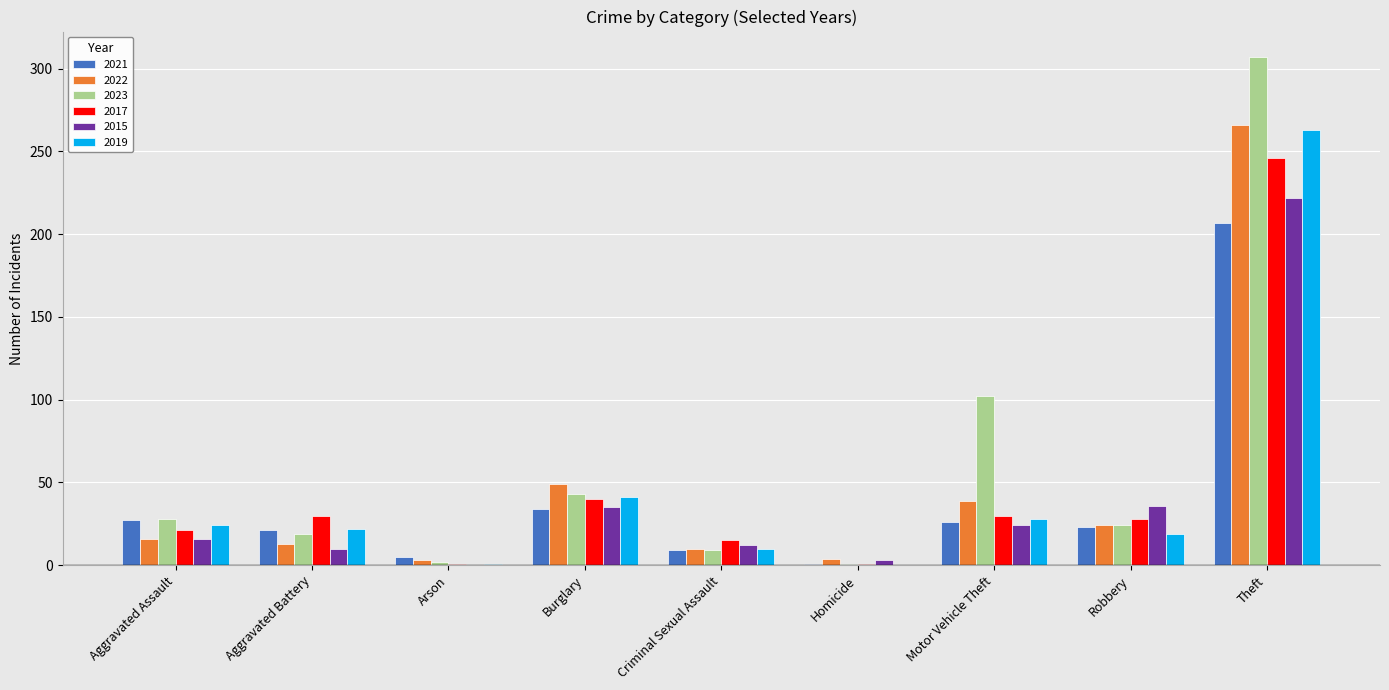

What is the sum of the 2021 values at Motor Vehicle Theft and Theft?

233